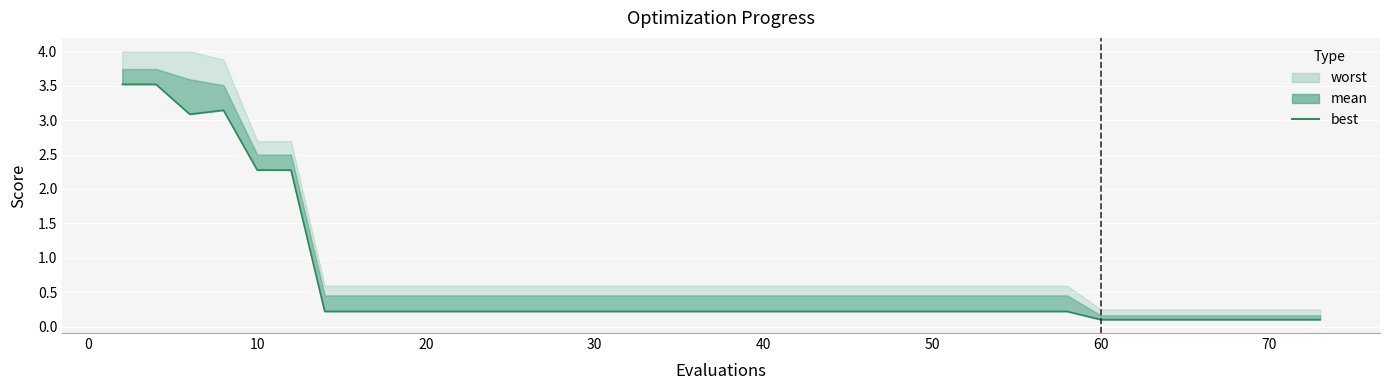

The value at 12 is 0.3. True or false?

False